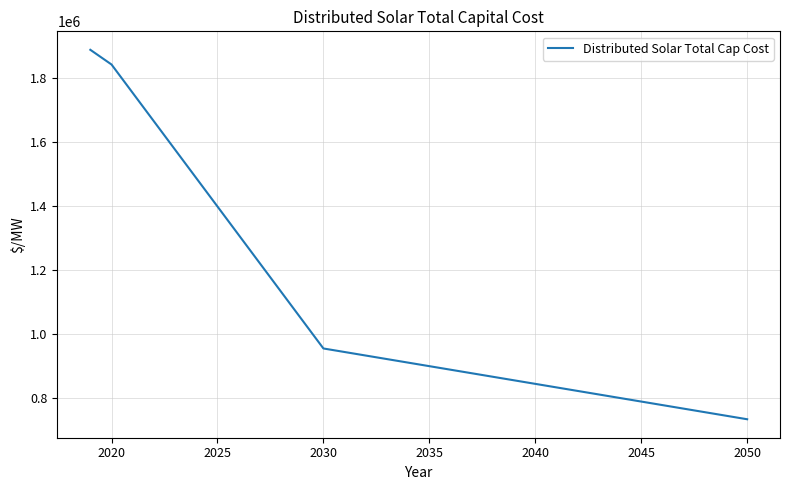

True or false: there are more than 0 points higher than both neighbors.

False